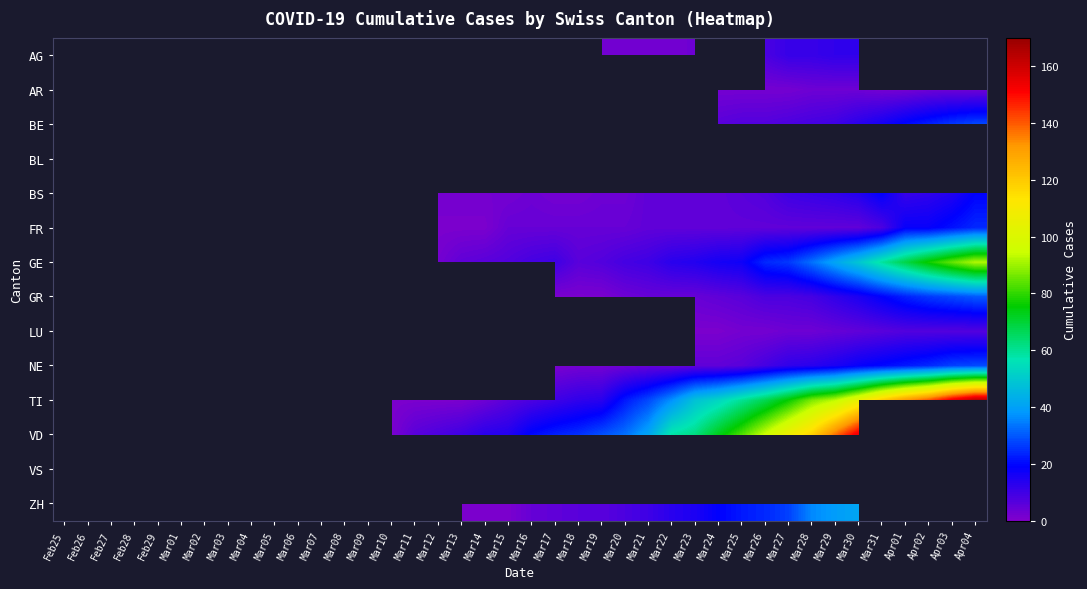

Is it true that VD equals 118.0 at Mar28?

True